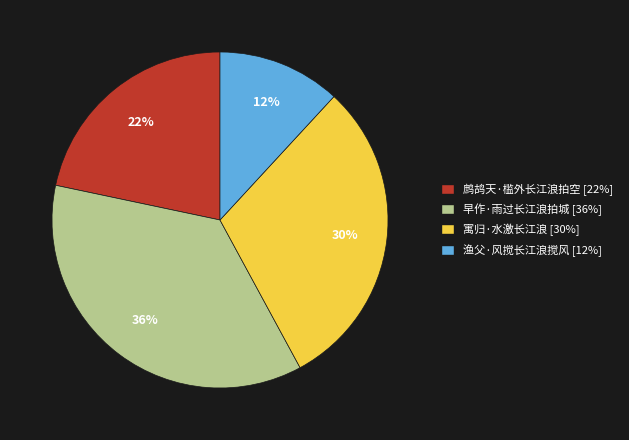

Between 早作·雨过长江浪拍城 and 渔父·风搅长江浪搅风, which is larger?

早作·雨过长江浪拍城